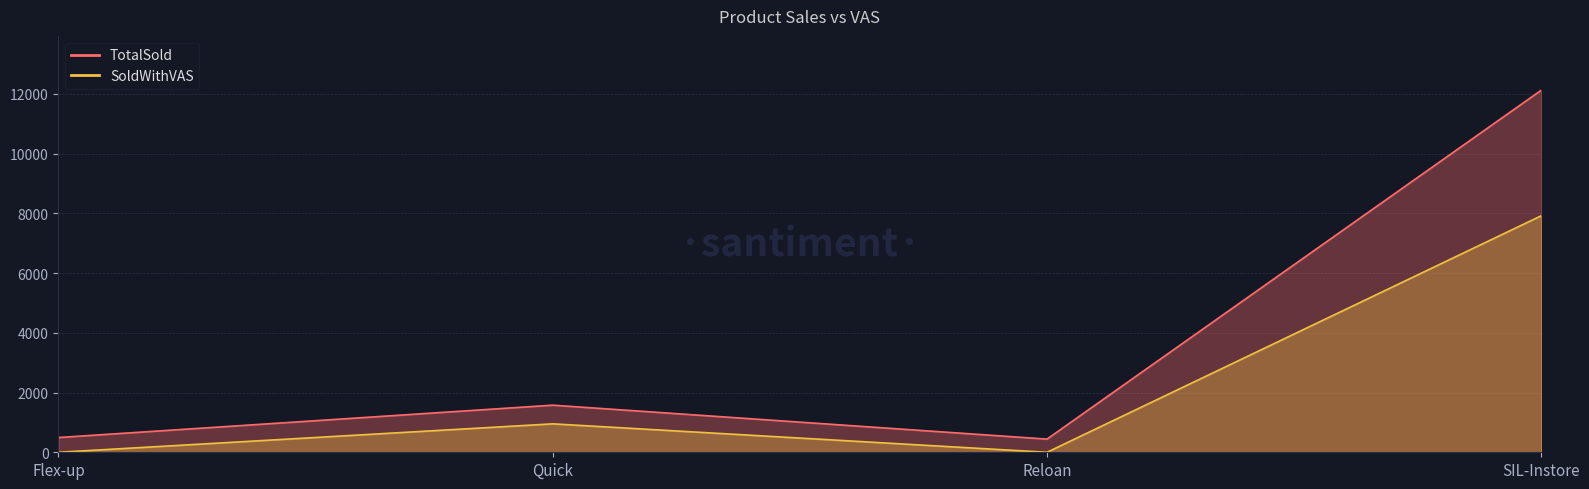

Between Flex-up and Reloan, which series saw the biggest shift?

TotalSold